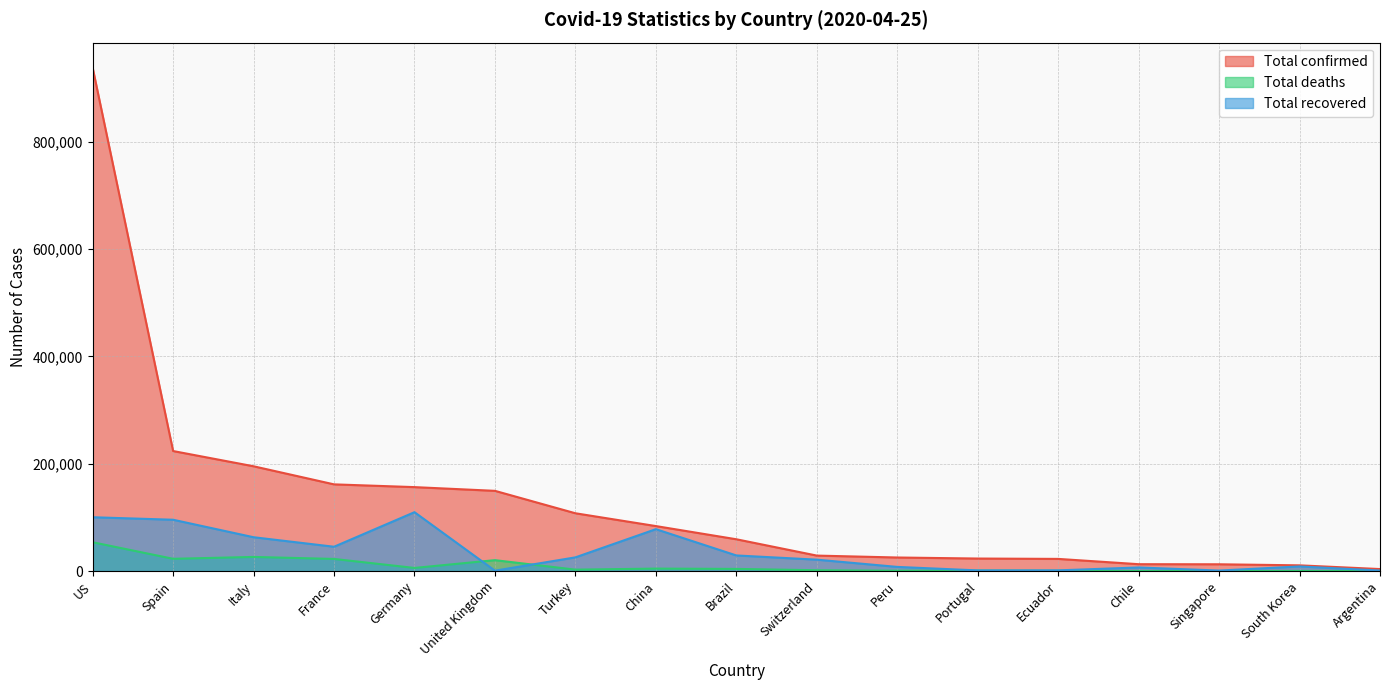

Reading left to right, what are all the values shown in this chart?

Total confirmed: 938072	223759	195351	161644	156513	149569	107773	83908	59324	28894	25331	23392	22719	12858	12693	10718	3780
Total deaths: 53755	22902	26384	22648	5877	20381	2706	4636	4057	1599	700	880	576	181	12	240	185
Total recovered: 100372	95708	63120	45372	109800	774	25582	78149	29160	21300	7797	1277	1366	6746	1002	8635	1030